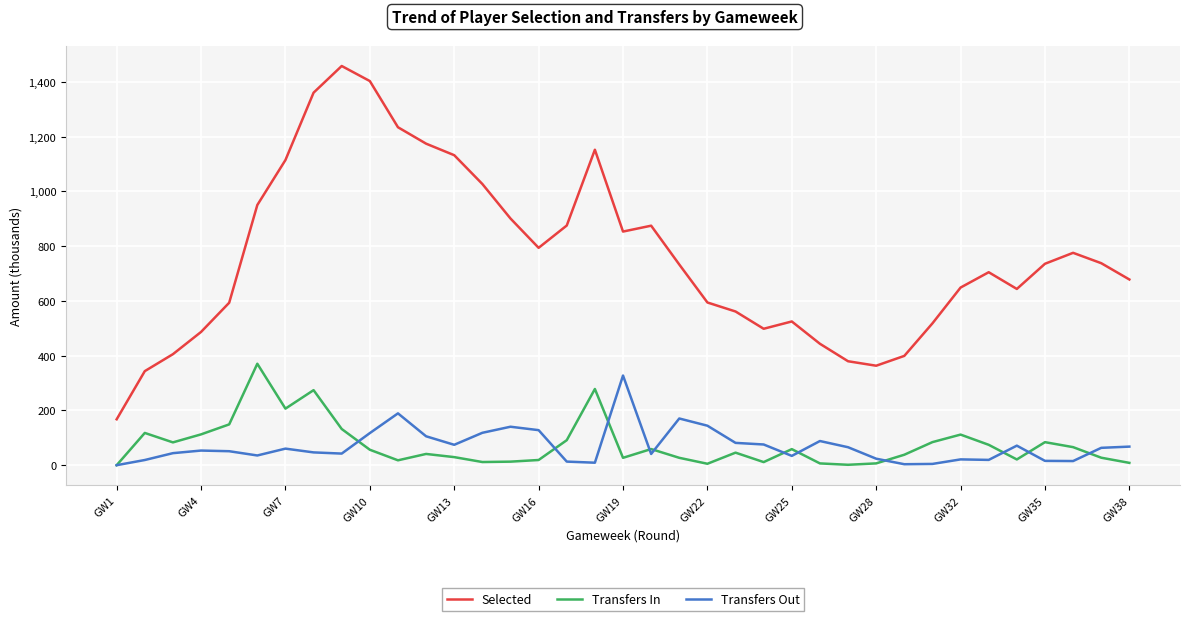

What is the difference between the second highest and second lowest values in the Transfers Out series?

185.8